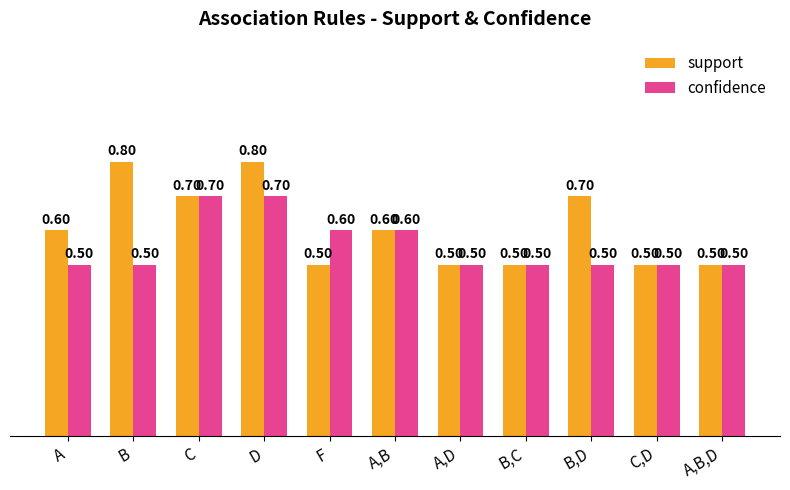

List the series in order of their overall mean, lowest first.

confidence, support